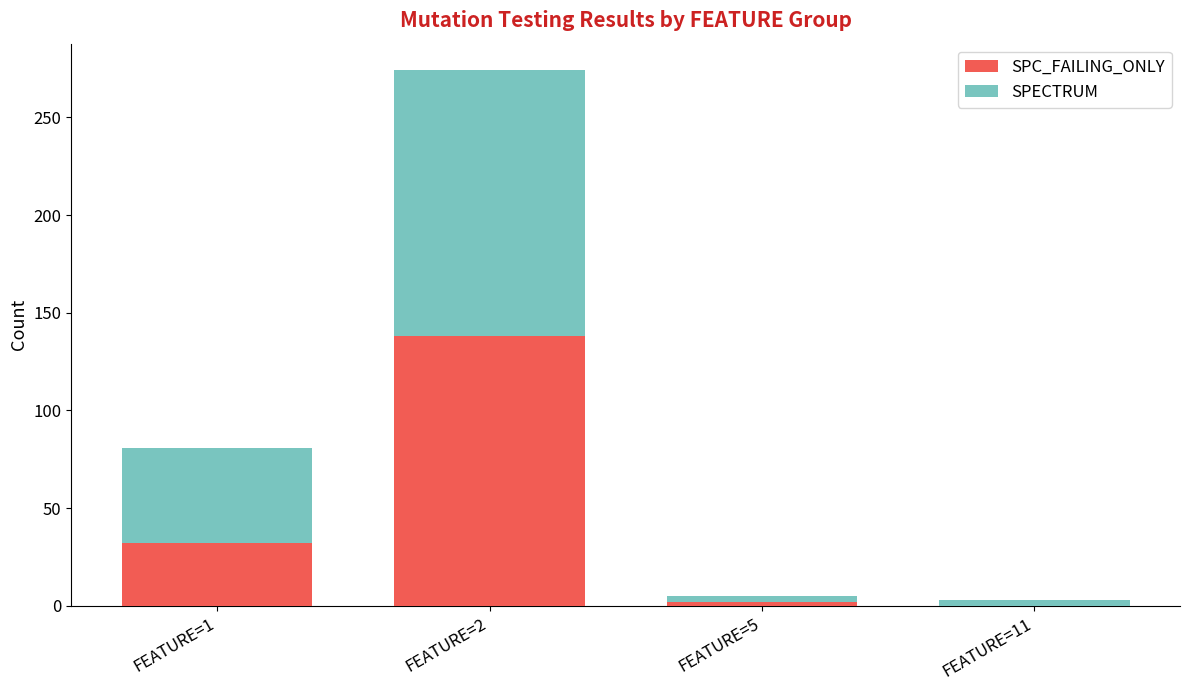

What is the sum of all SPC_FAILING_ONLY values?

172